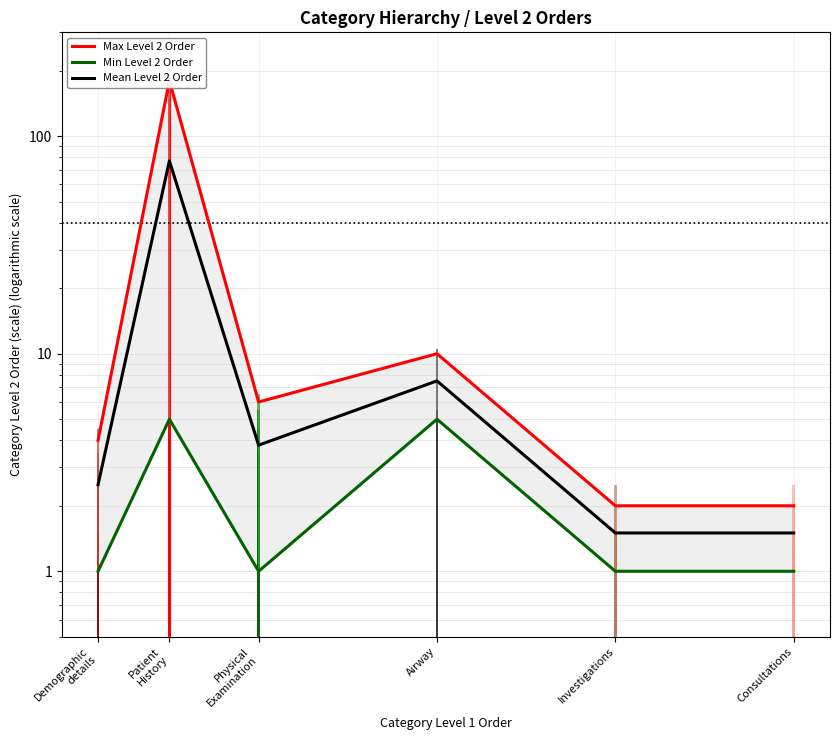

What is the smallest value displayed?

1.0